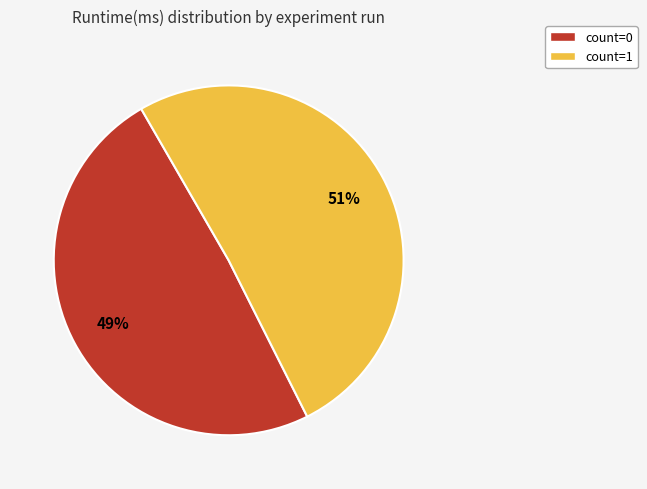

How many segments does this pie chart have?

2